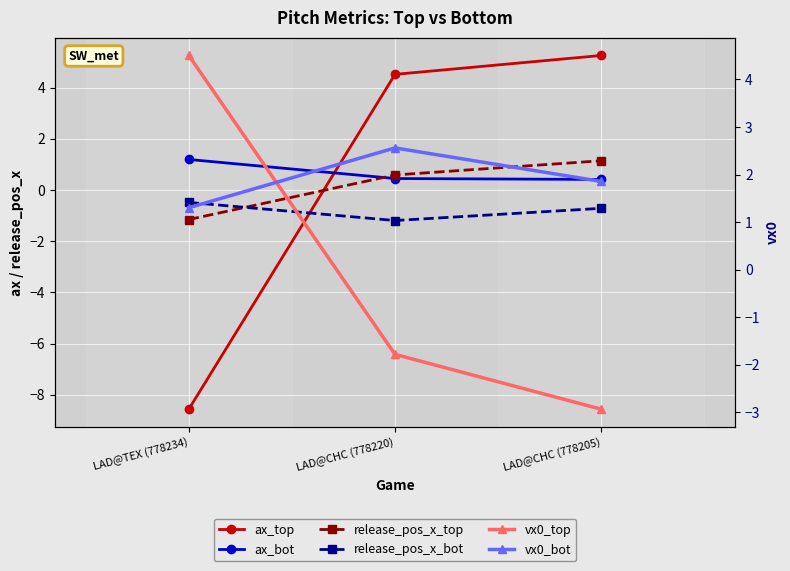

At which category does the chart reach its minimum across all series?

LAD@TEX (778234)